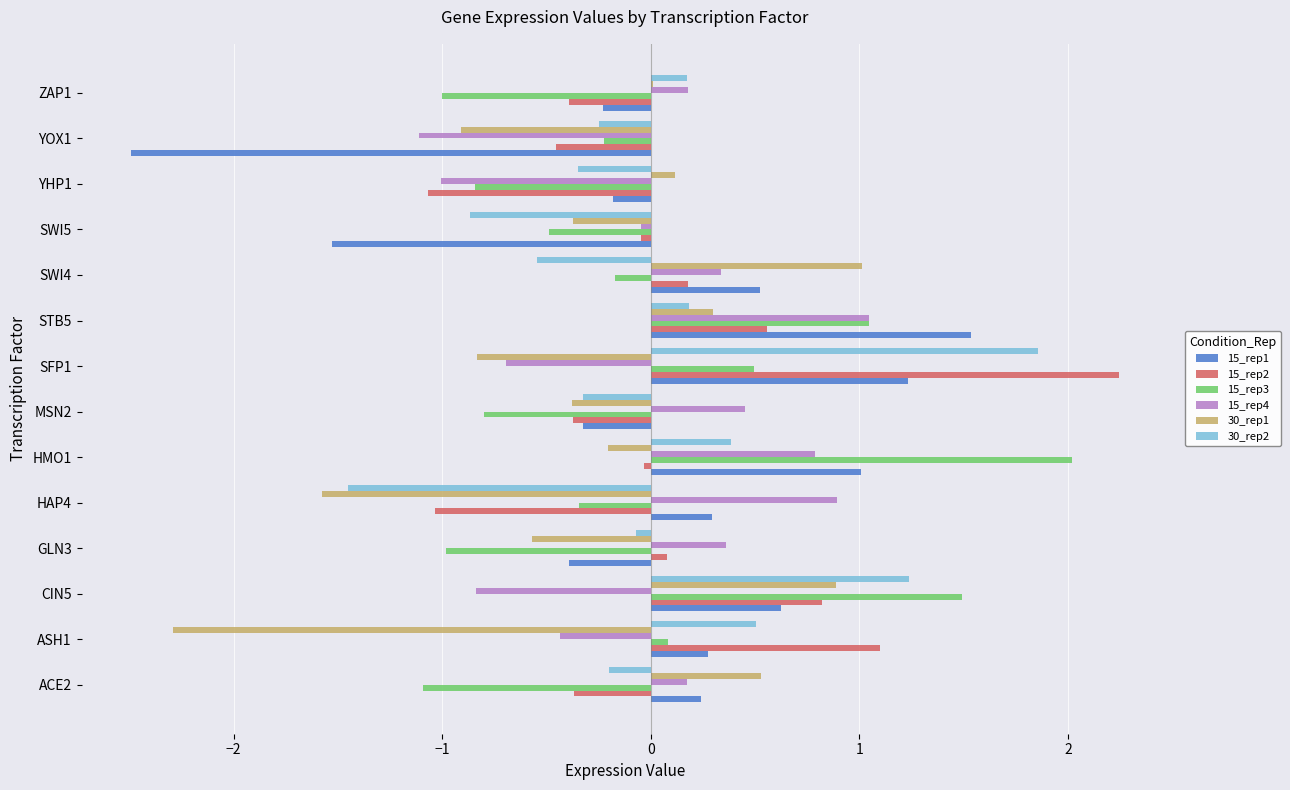

The value of 30_rep2 at YOX1 is -0.2. True or false?

True